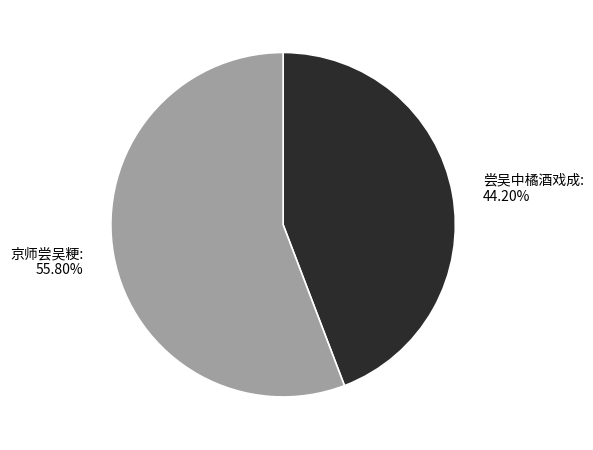

Which slice represents more than half of the pie?

京师尝吴粳